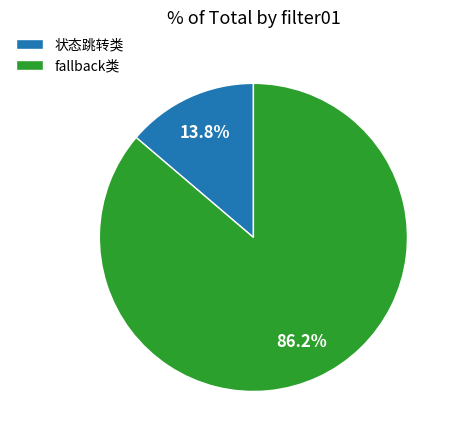

What percentage is NOT represented by fallback类?

13.8%